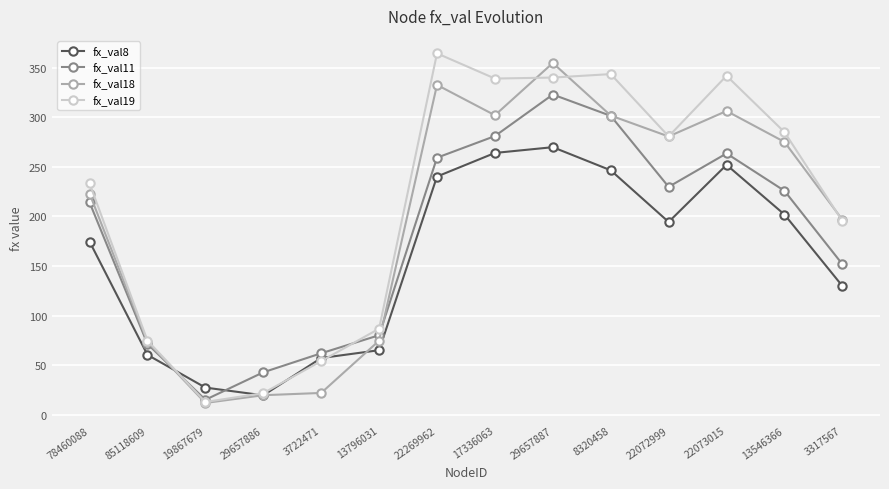

The value of fx_val8 at 13796031 is 105.3. True or false?

False